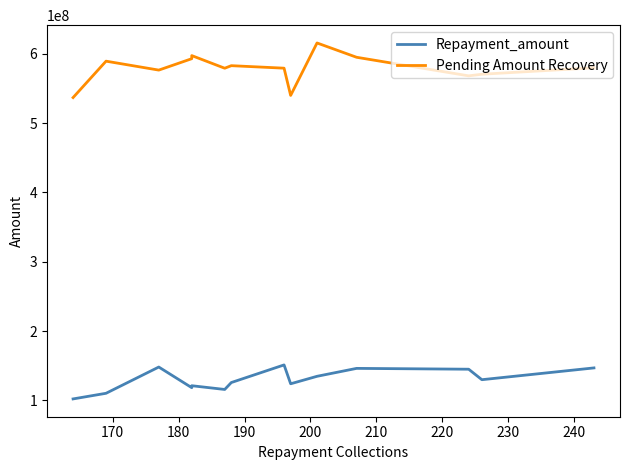

Which has a higher value, 240 or 210?

240